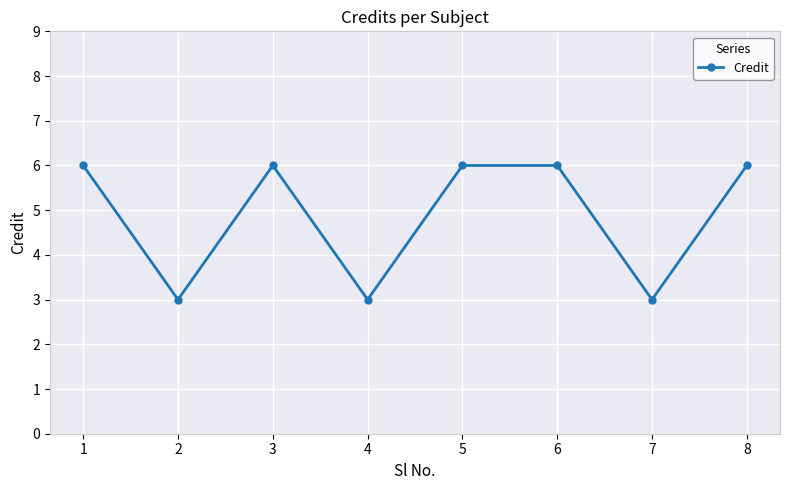

How many values are below 6?

3